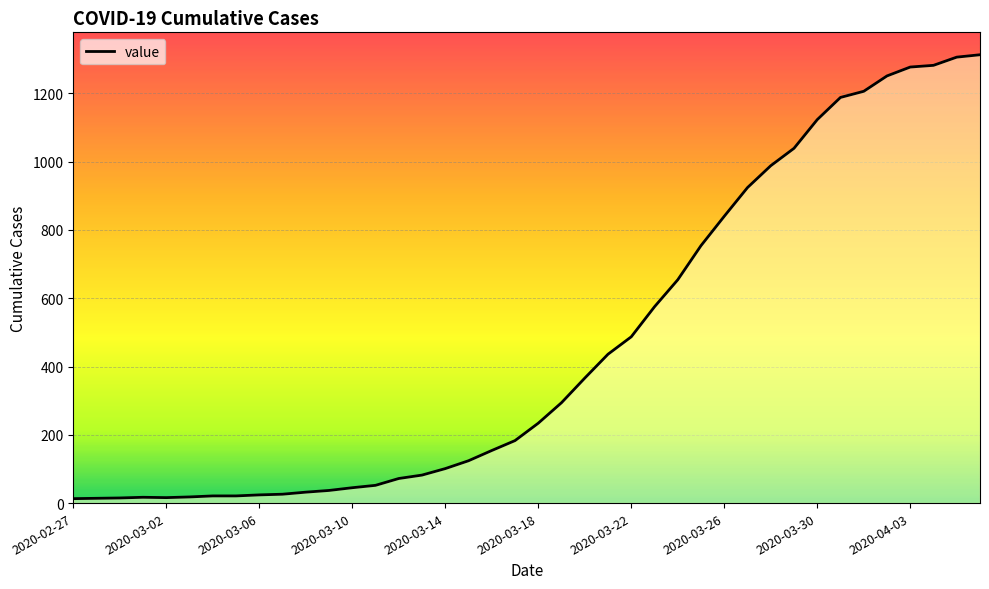

What is the maximum value shown in the chart?

1313